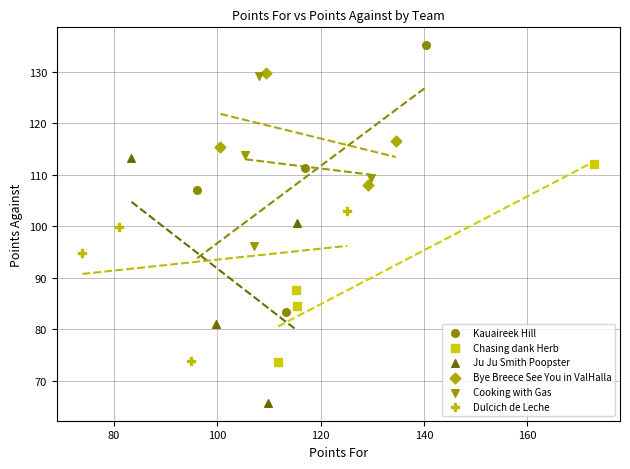

Which series reaches the maximum Y coordinate?

Kauaireek Hill